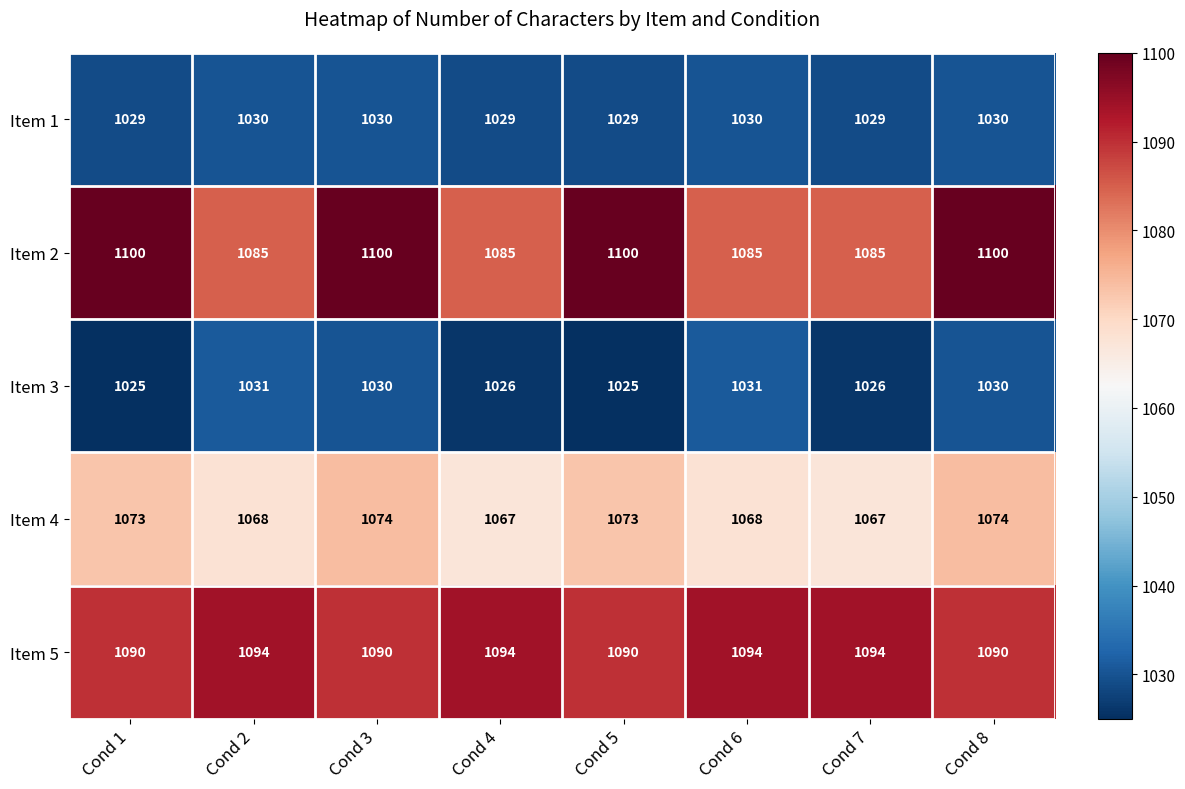

Count the number of categories in the chart.

8